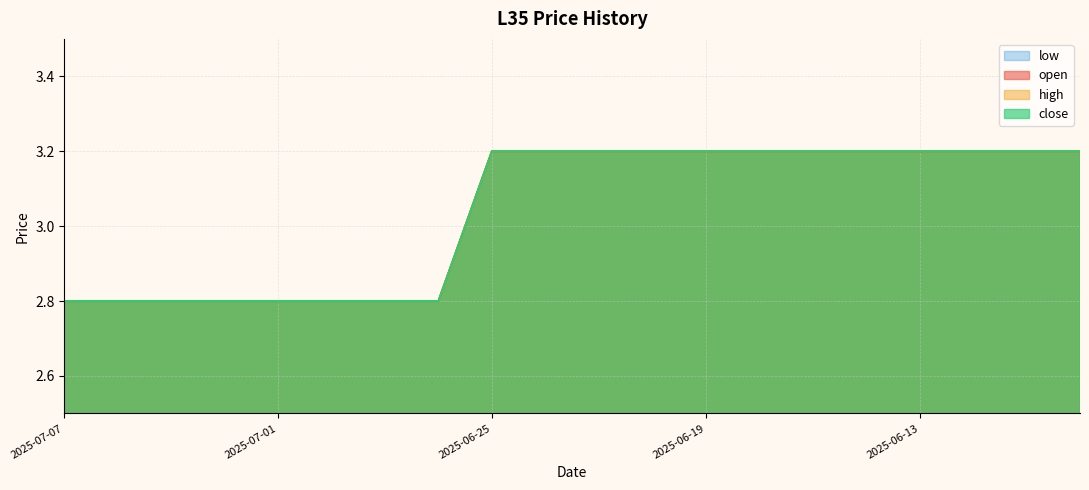

True or false: low and open cross at least once.

False